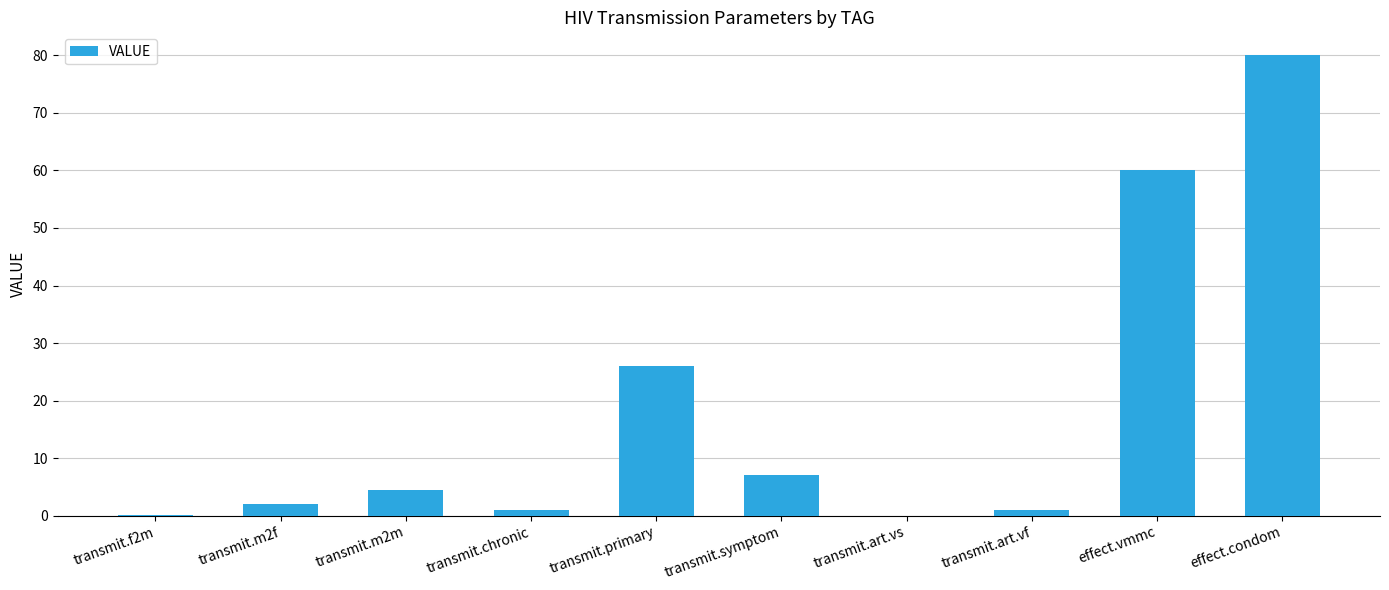

What is the average value?

18.1